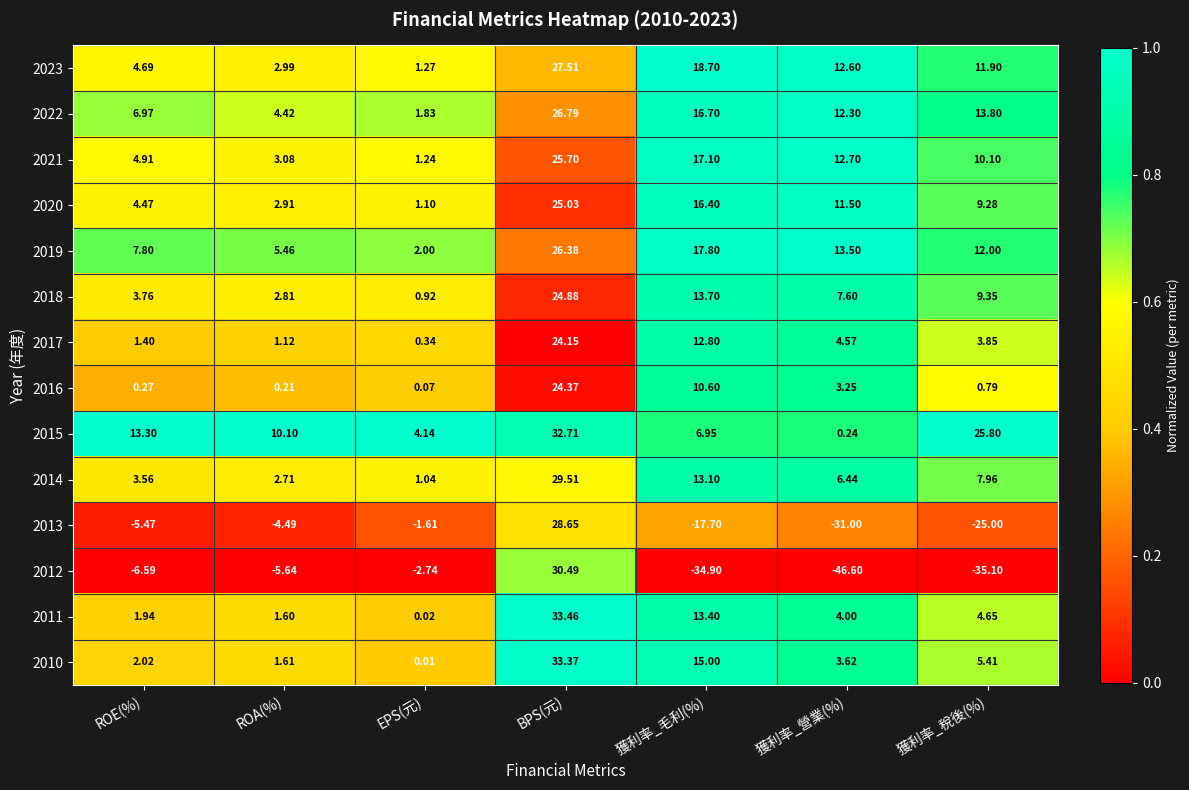

Between BPS(元) and 獲利率_營業(%), which series saw the biggest shift?

2012